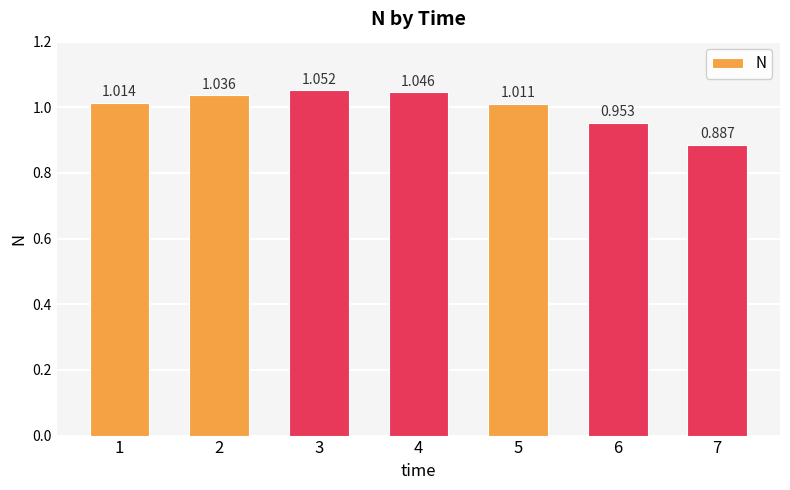

Reading left to right, what are all the values shown in this chart?

1.0	1.0	1.1	1.0	1.0	1.0	0.9